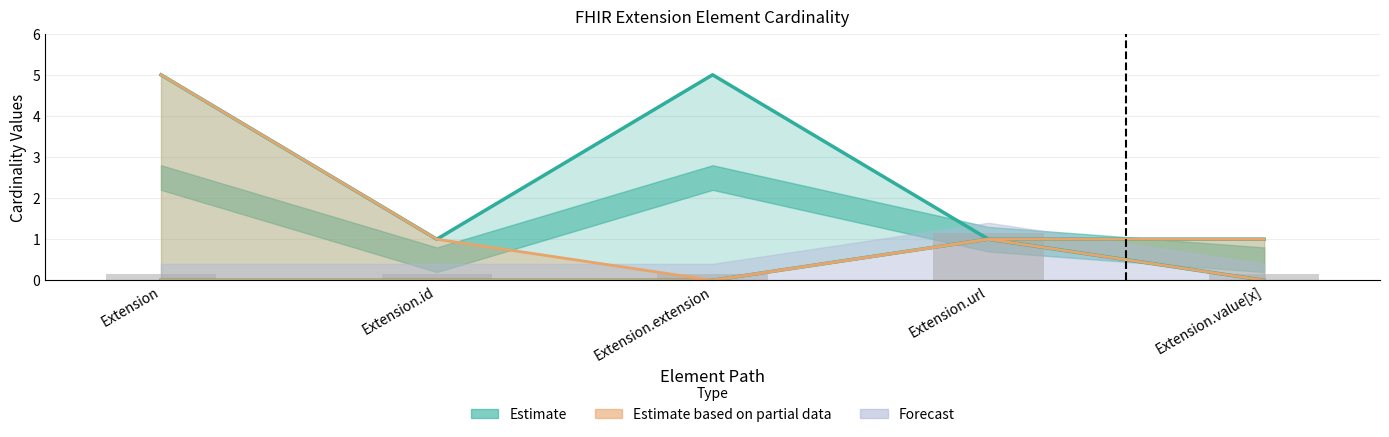

The value of Base Min at Extension.url is 0. True or false?

False